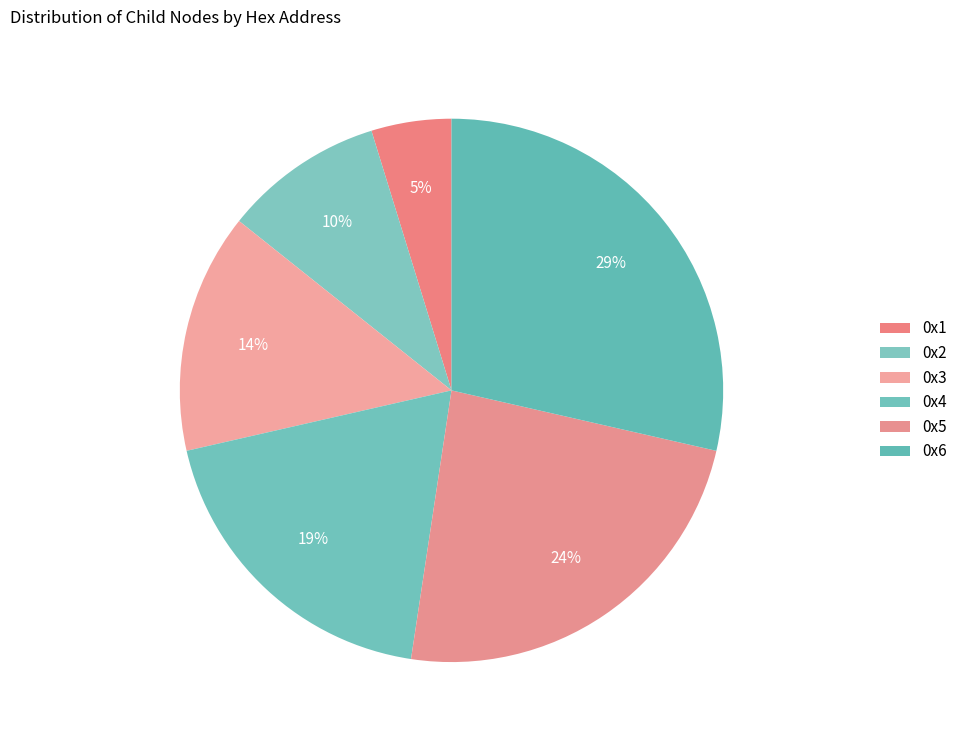

Is it true that 0x1 is 5% of the pie?

True